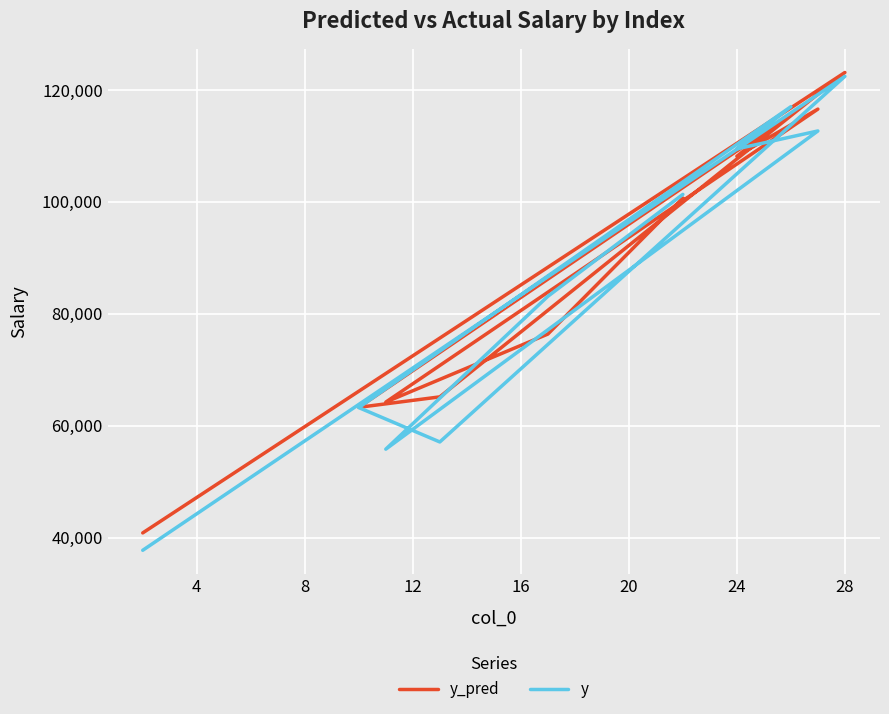

Read the y value at 8.

57081.0